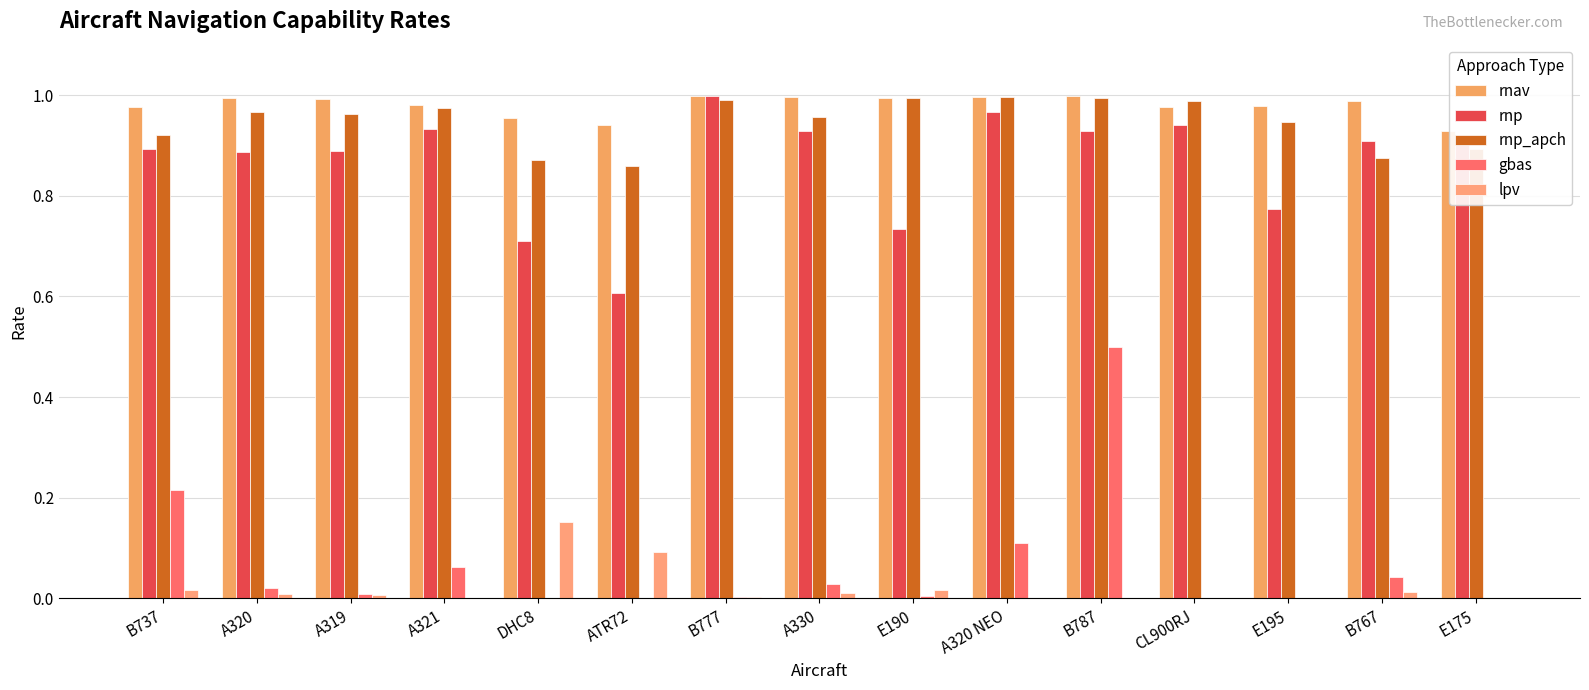

What position from the right is CL900RJ?

4